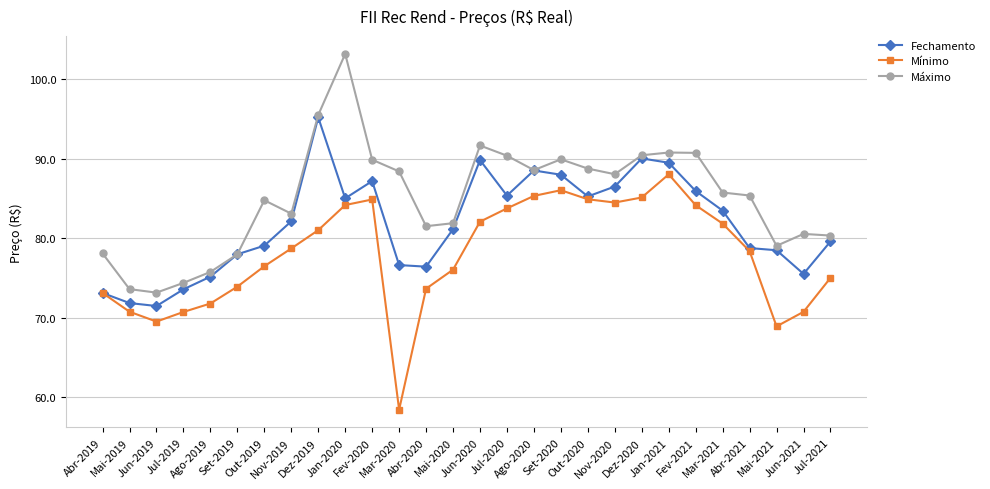

Which series has the largest total across all categories?

Máximo